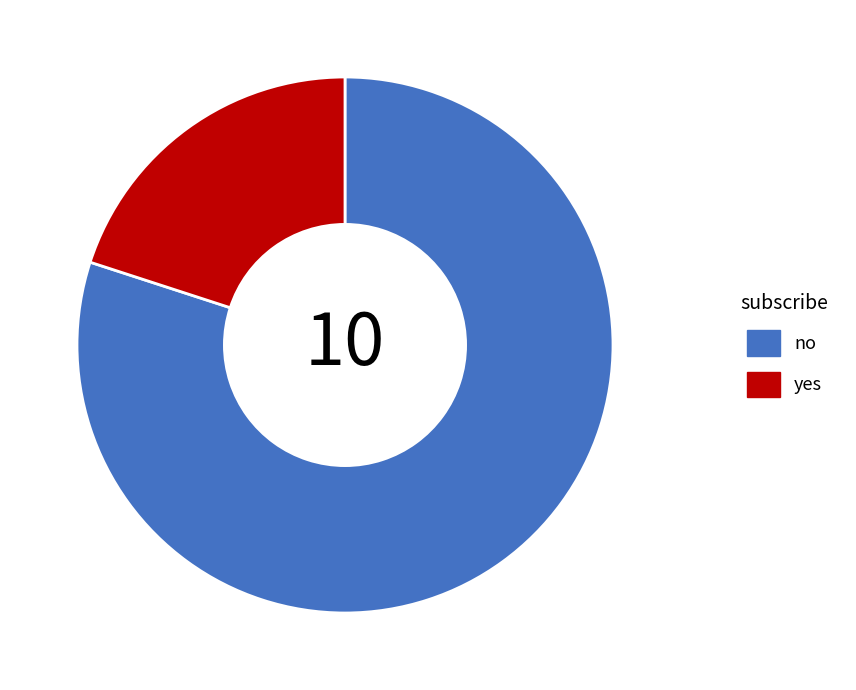

Approximately how many times larger is the value at no compared to yes?

4.0